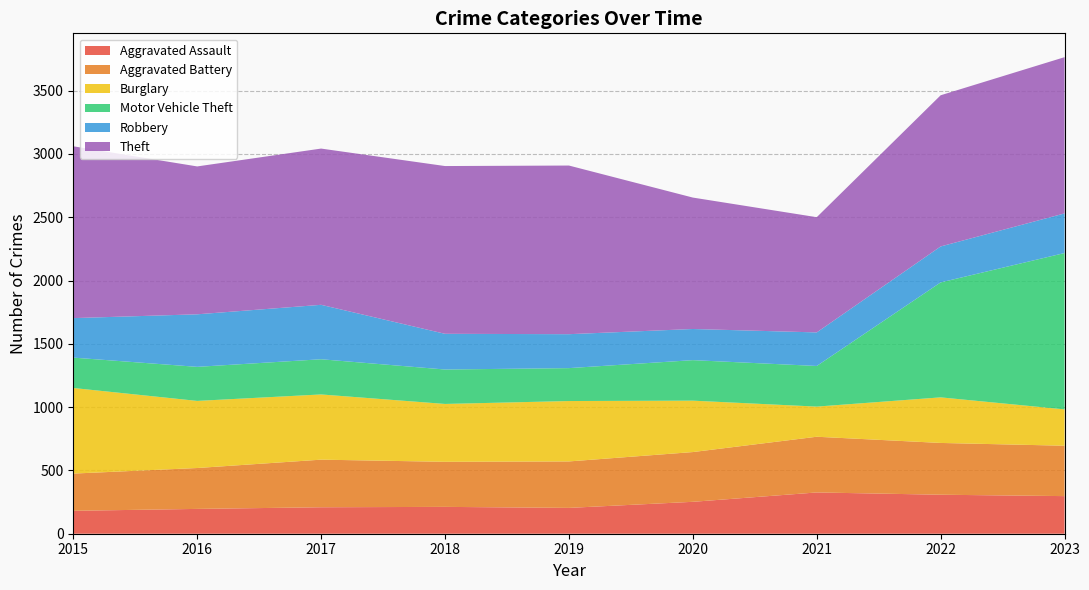

Reading right to left, extract all data points from this chart.

Aggravated Assault: 297	308	326	252	204	212	209	196	181
Aggravated Battery: 398	409	440	393	367	356	376	323	294
Burglary: 287	360	238	406	477	457	515	530	676
Motor Vehicle Theft: 1235	908	321	320	260	272	278	269	240
Robbery: 313	284	265	246	268	282	430	415	312
Theft: 1234	1194	910	1038	1332	1325	1234	1168	1357